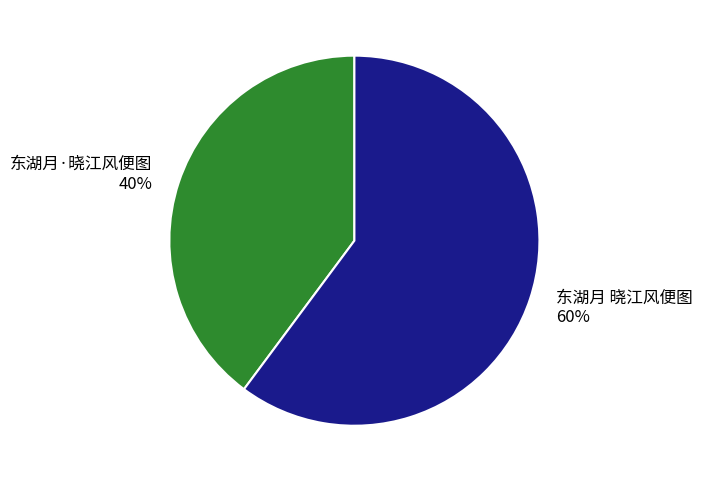

To the nearest percent, what is the combined percentage of 东湖月·晓江风便图 and 东湖月 晓江风便图?

100%